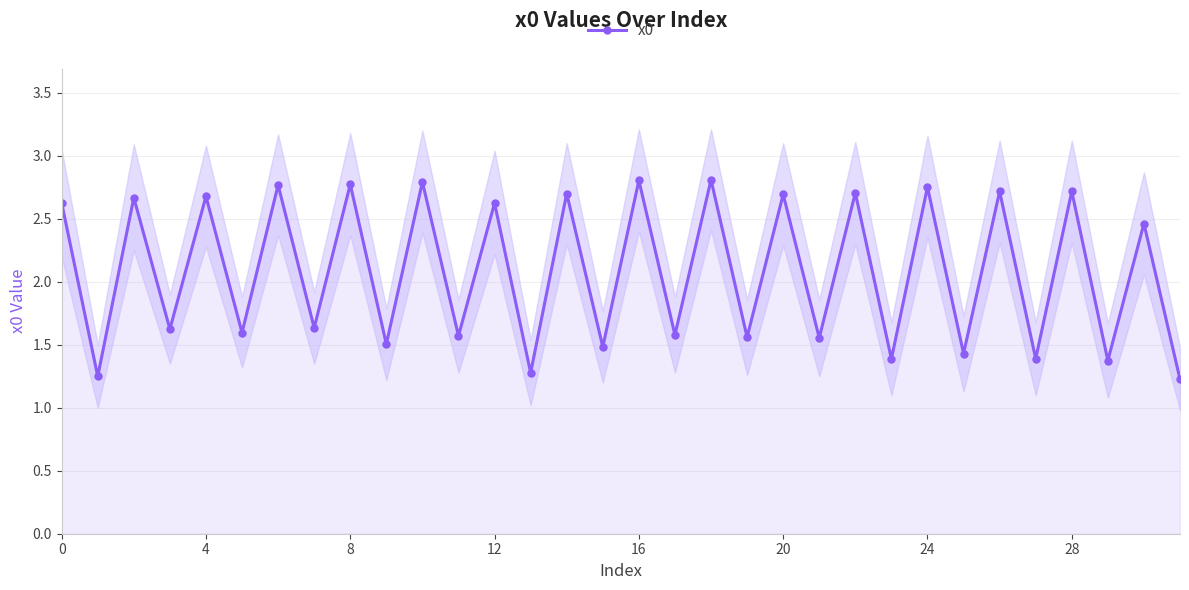

What is the difference between the maximum and minimum values?

1.6